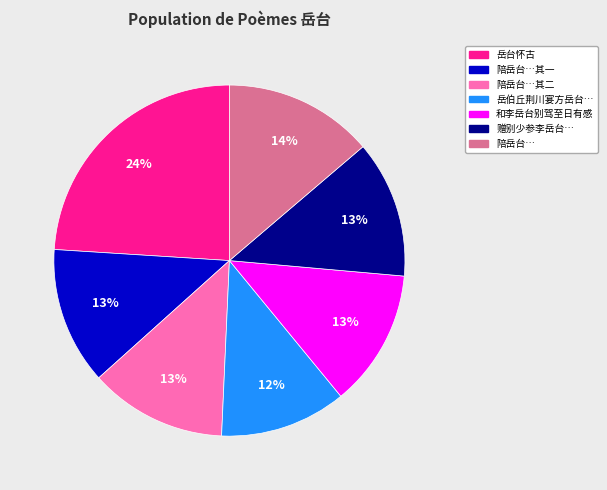

To the nearest percent, what is the difference between the largest and smallest slice percentages?

12%